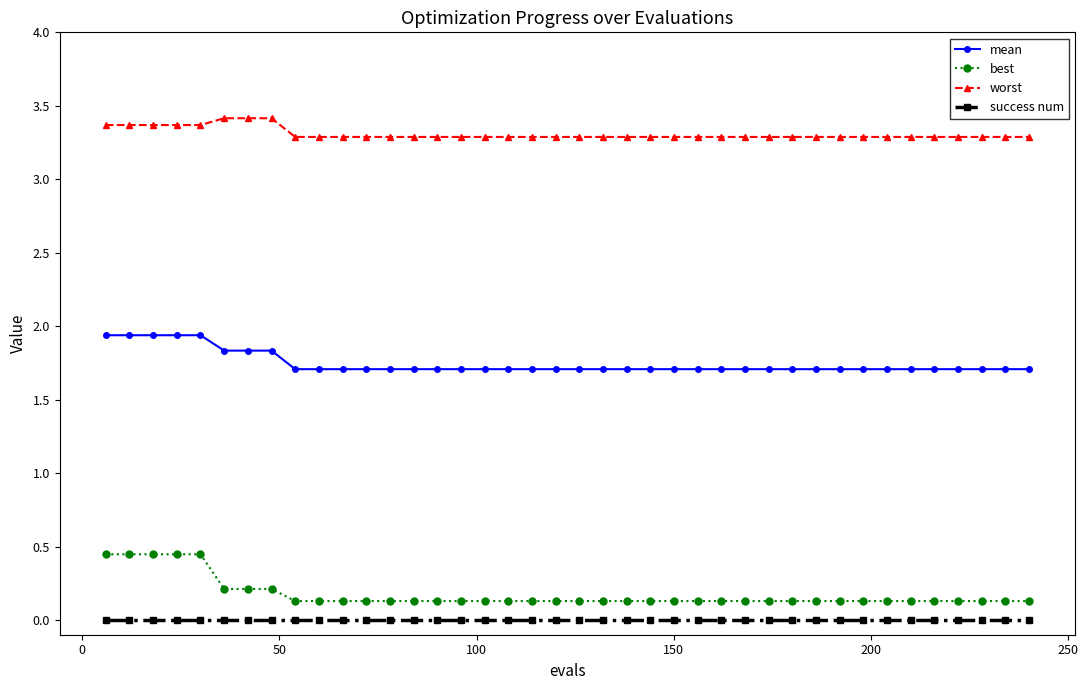

At how many categories does at least one series exceed 1?

40